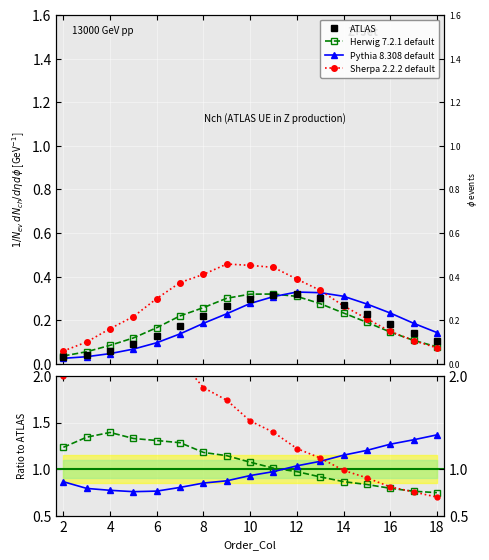

The Pythia 8.308 default series shows 1.9 at 16. True or false?

False